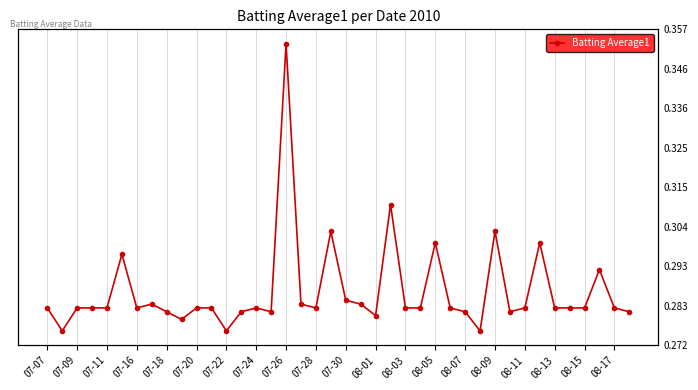

What position from the left is 08-01?

23